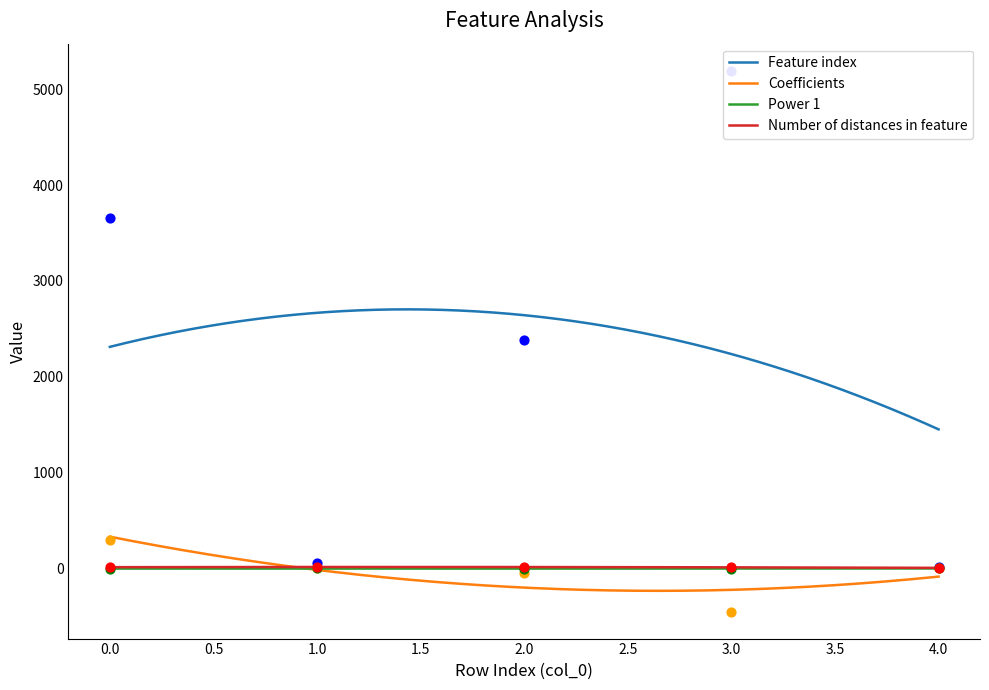

What is the total value across all series at 4?

17.0